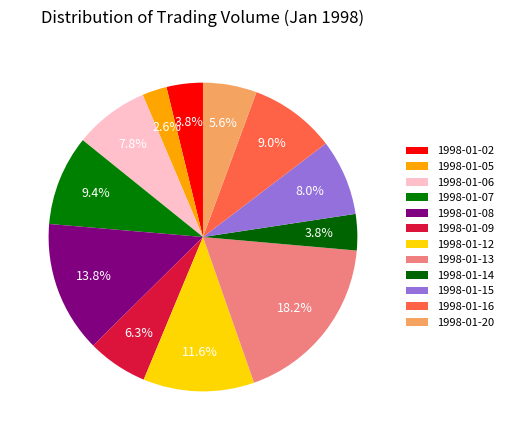

Count the number of slices in the pie.

12